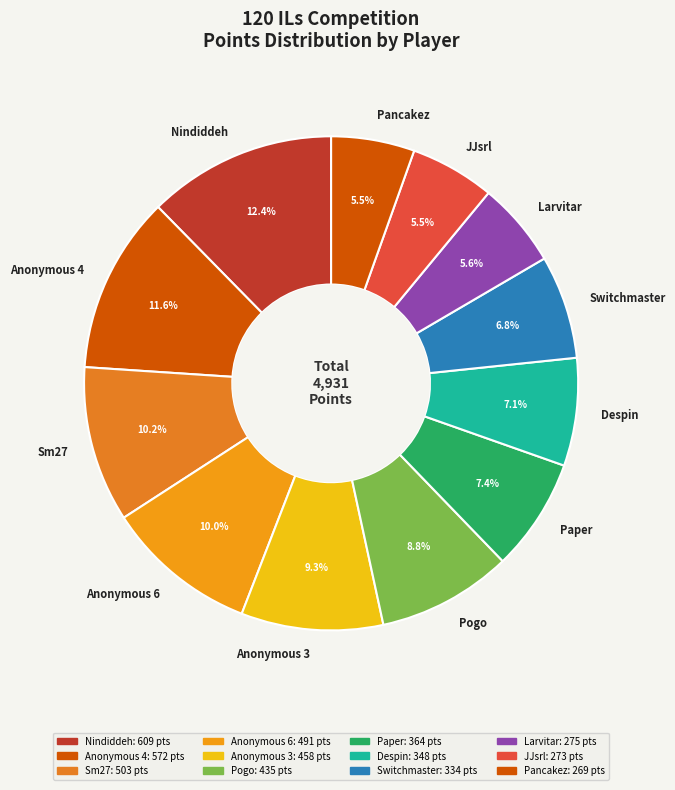

Which category has the biggest portion of the pie?

Nindiddeh